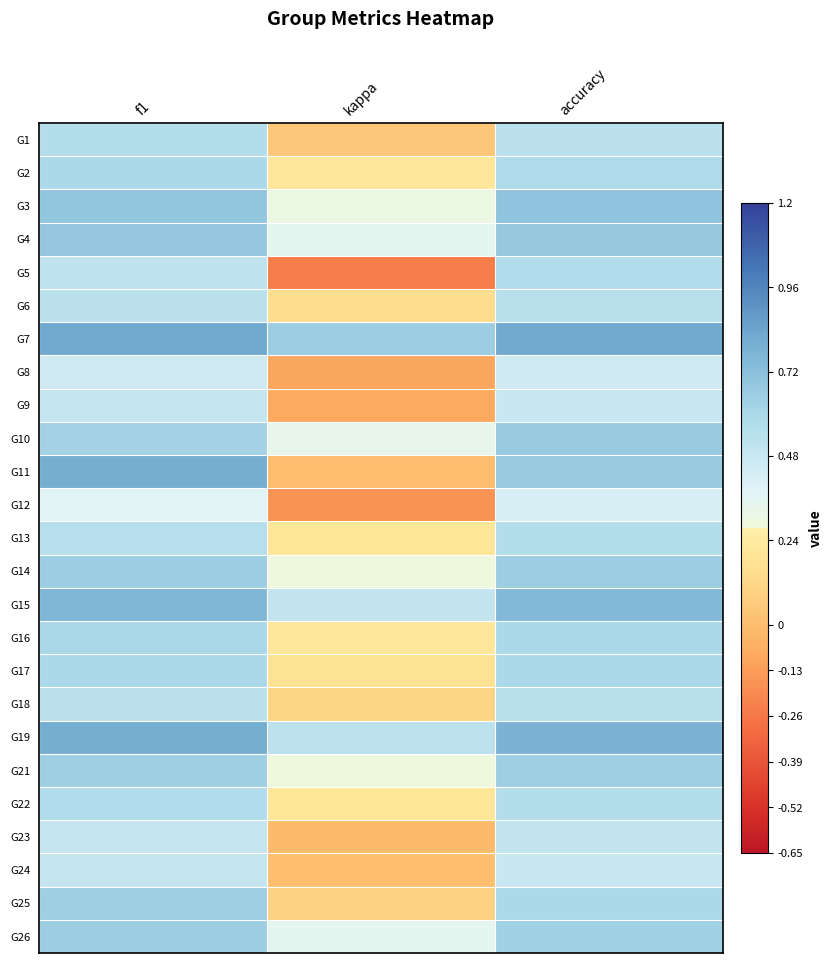

Rank the series at kappa from highest to lowest value.

G7, G19, G15, G26, G4, G10, G3, G21, G14, G2, G16, G13, G22, G17, G6, G18, G25, G1, G24, G11, G23, G9, G8, G12, G5